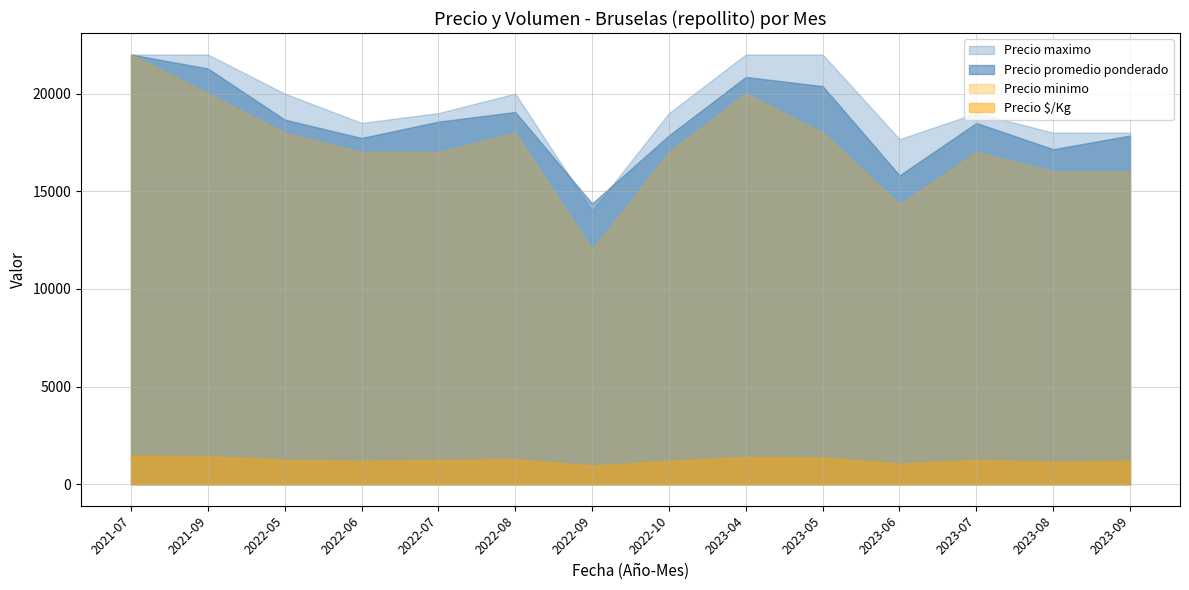

True or false: Precio $/Kg and Precio promedio ponderado cross at least once.

False